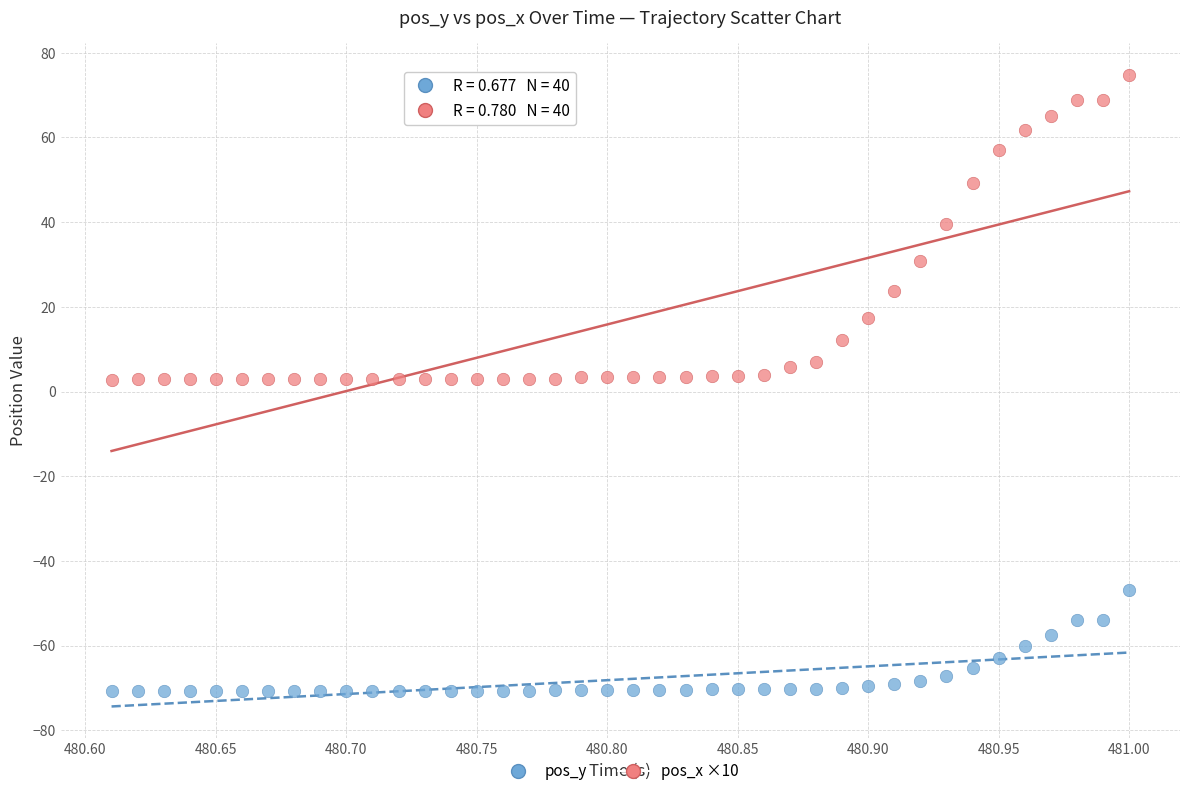

Across all data points, what is the range of Y values (max minus min)?

145.5